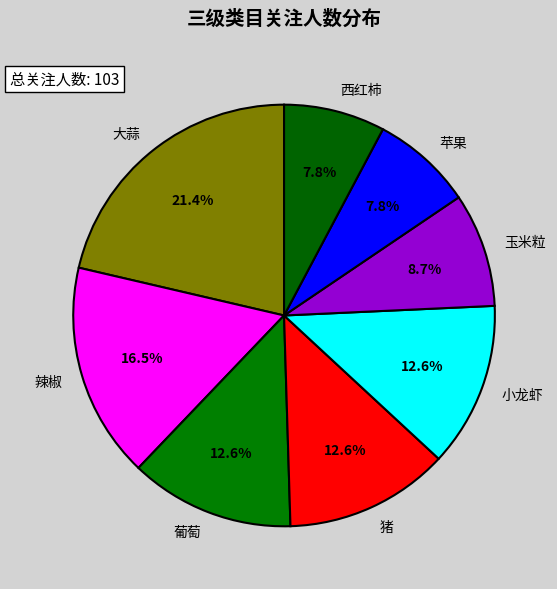

Between 西红柿 and 小龙虾, which is larger?

小龙虾